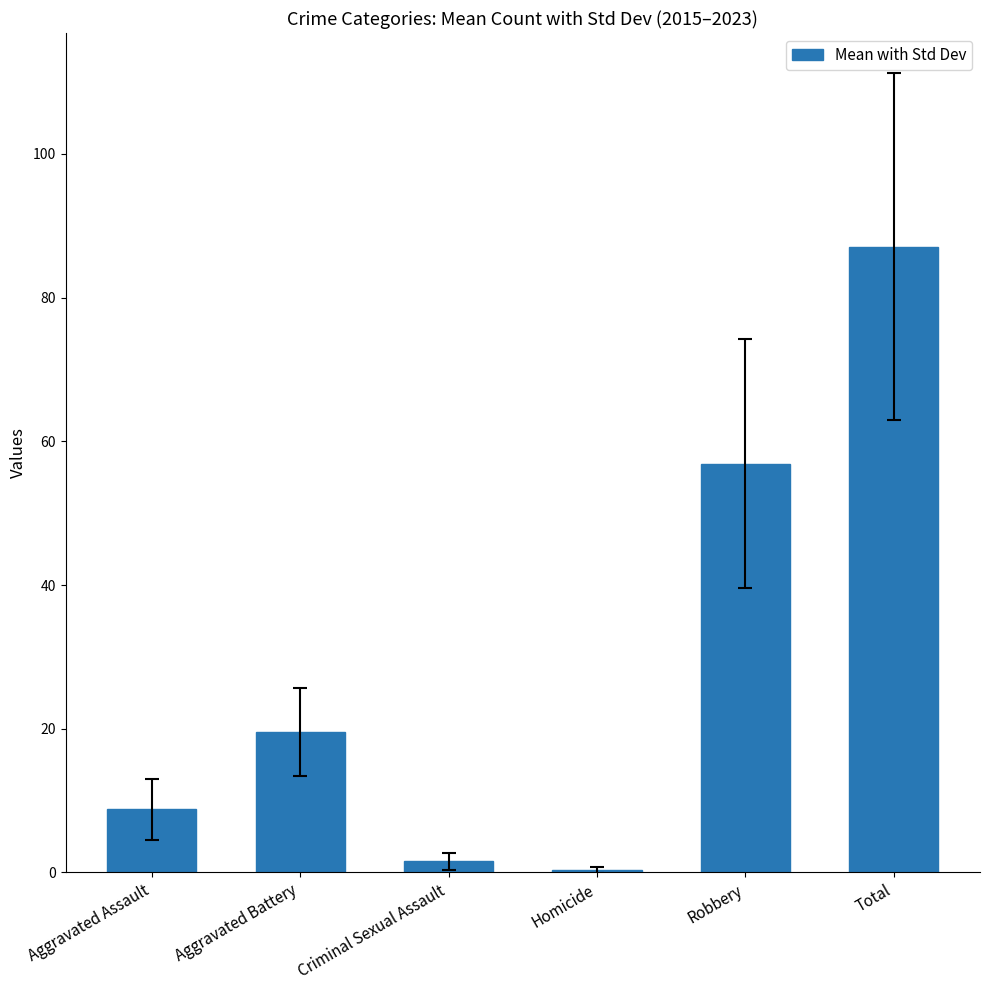

What is the maximum value shown in the chart?

87.1